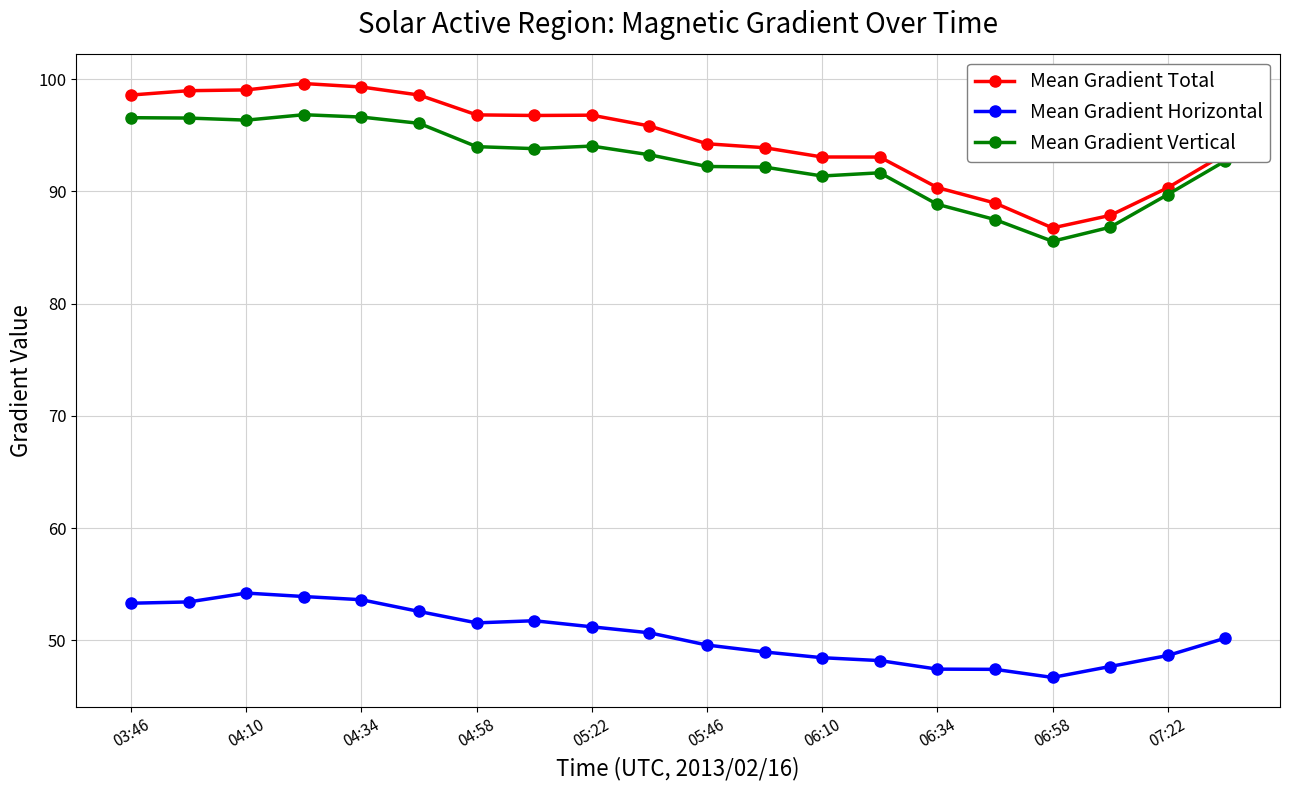

What is the sum of all Mean Gradient Horizontal values?

1009.6